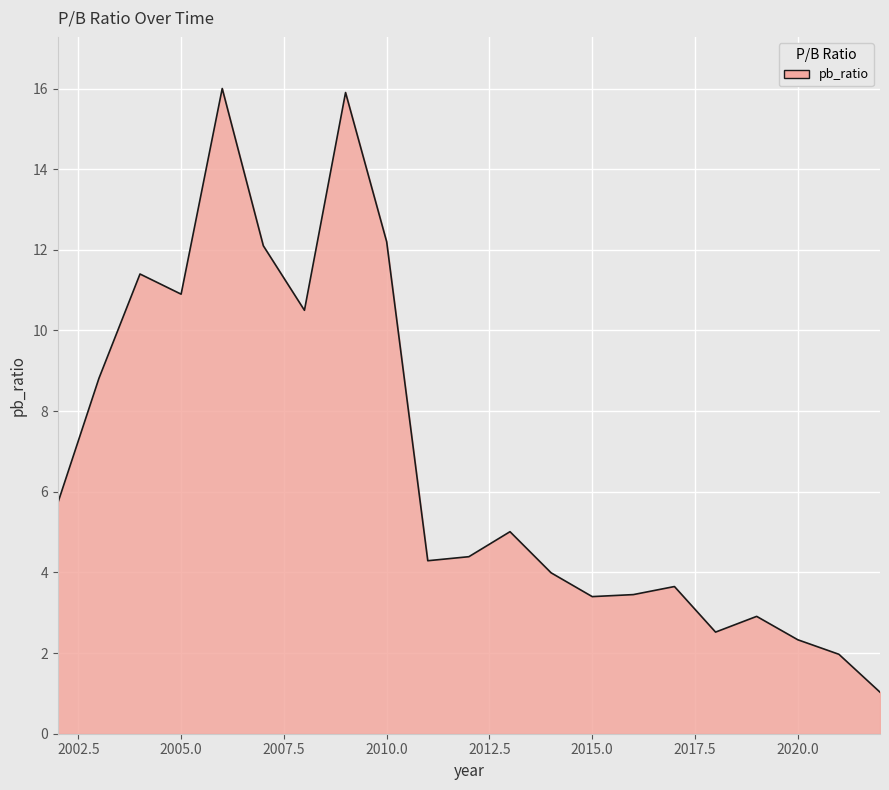

What is the minimum value shown in the chart?

1.0